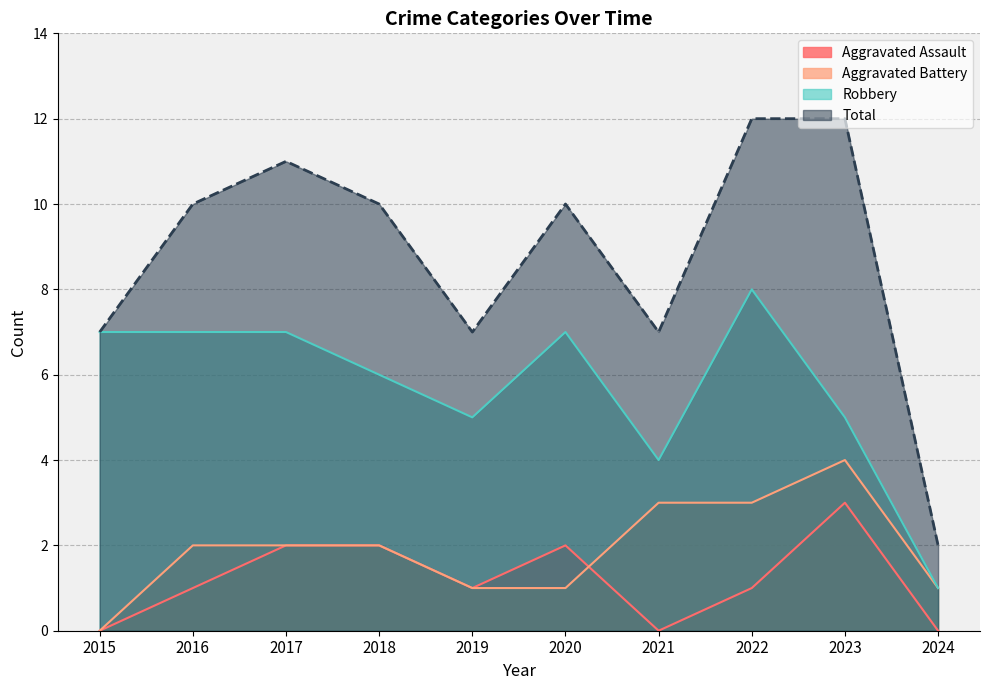

What is the spread (max minus min) of values at 2015?

7